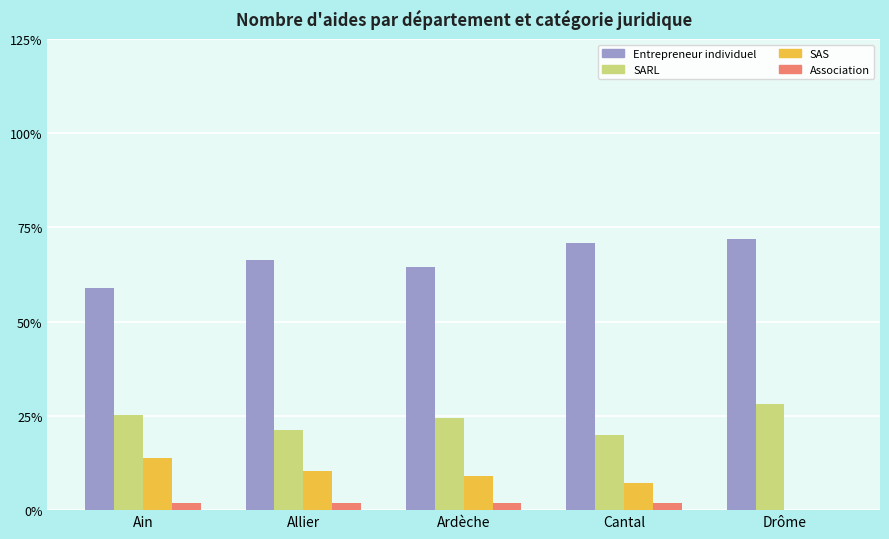

Between Ain and Cantal, which series saw the biggest shift?

Entrepreneur individuel